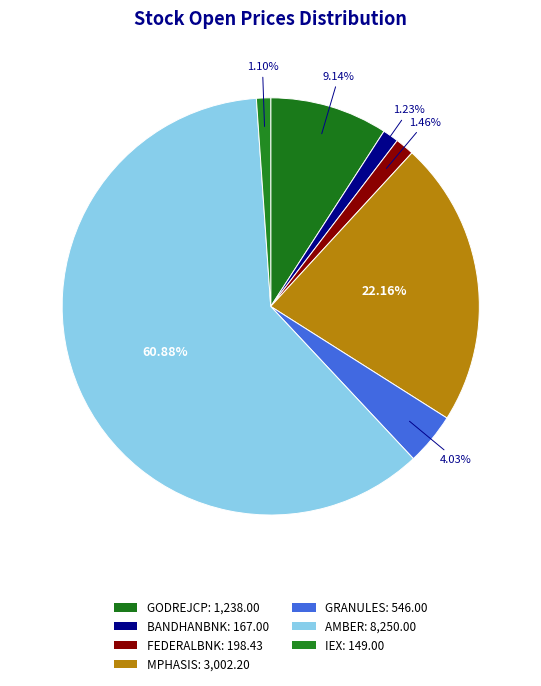

How many slices are in this pie chart?

7